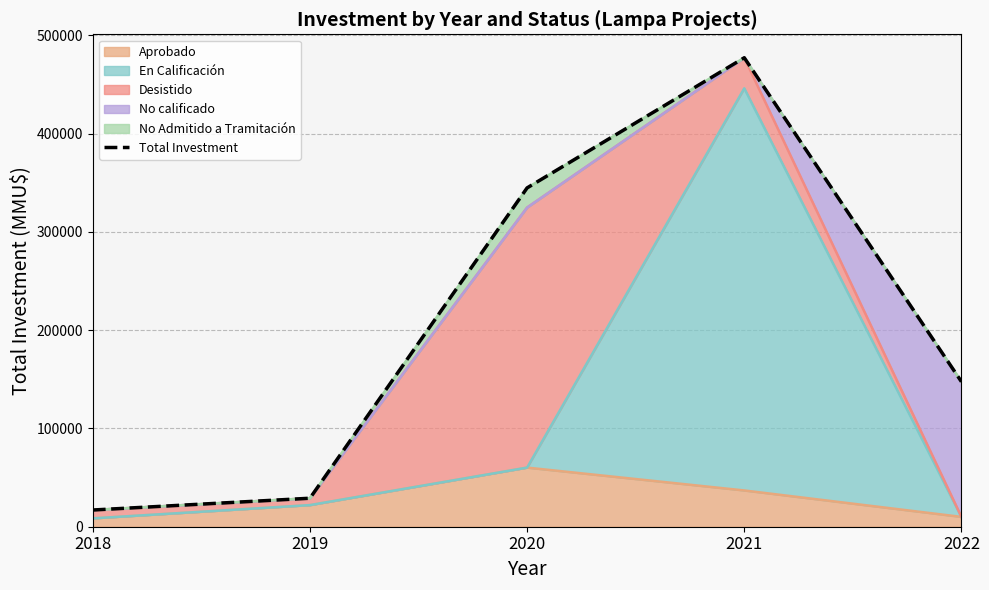

At which category does the chart reach its peak across all series?

2021